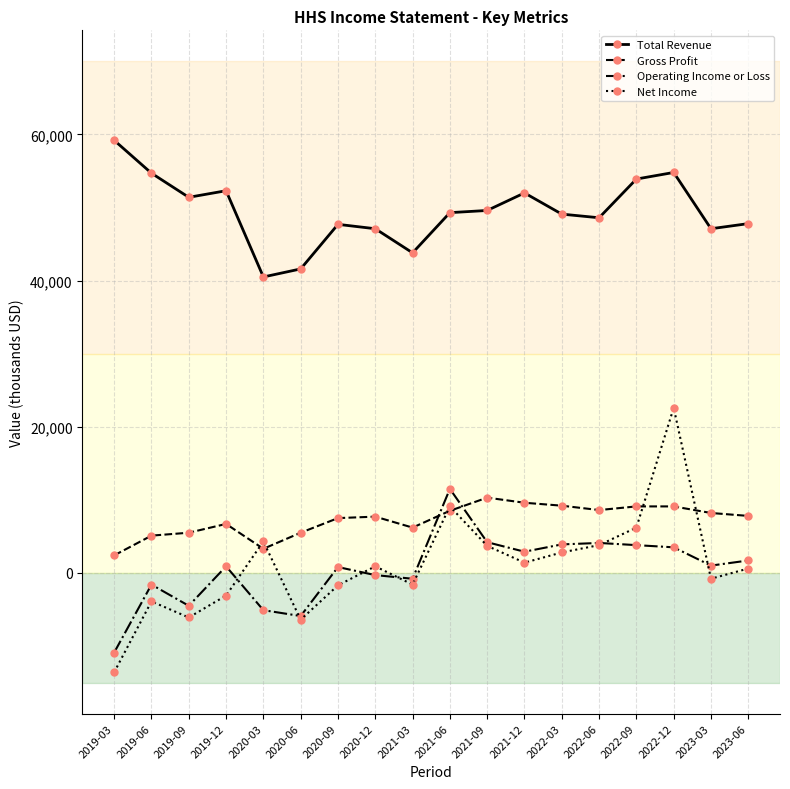

Does the chart display data point markers on the line(s)?

Yes